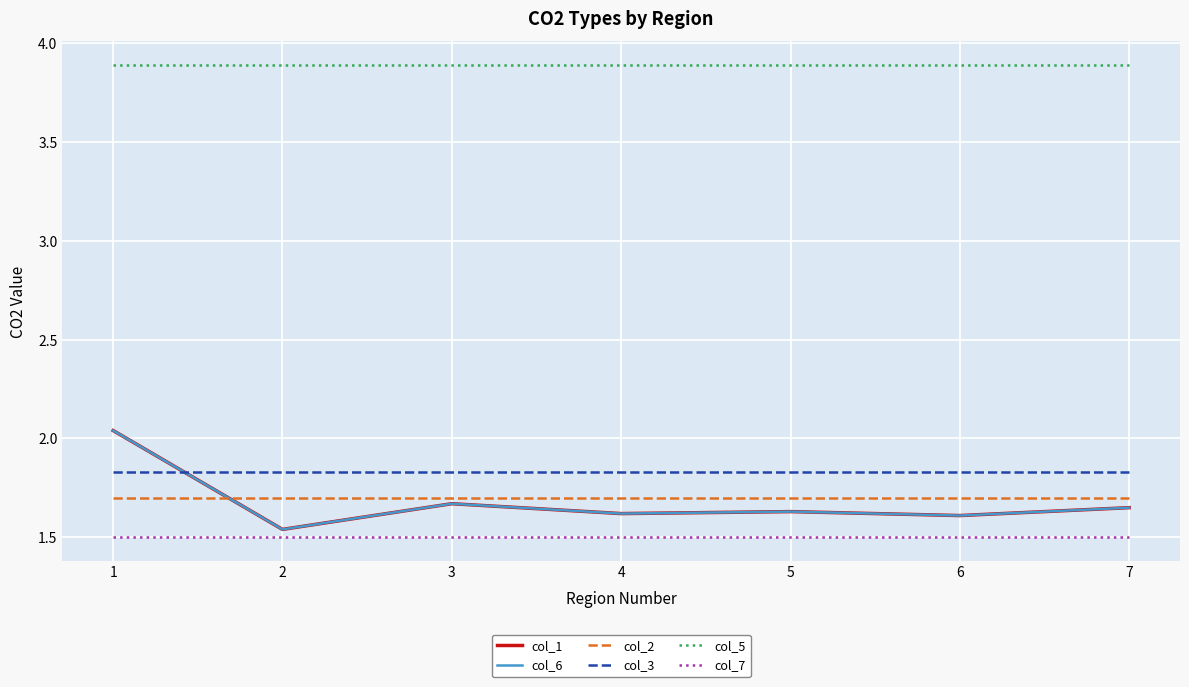

At how many categories does at least one series exceed 3?

7